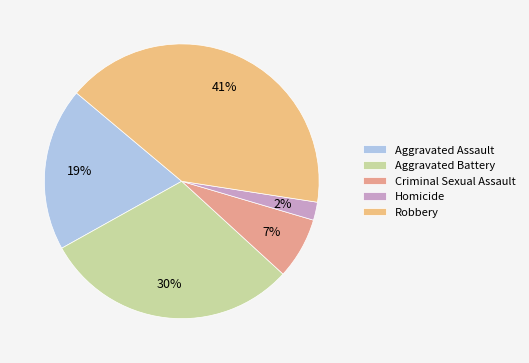

What is the change in value from Aggravated Battery to Robbery?

+2619